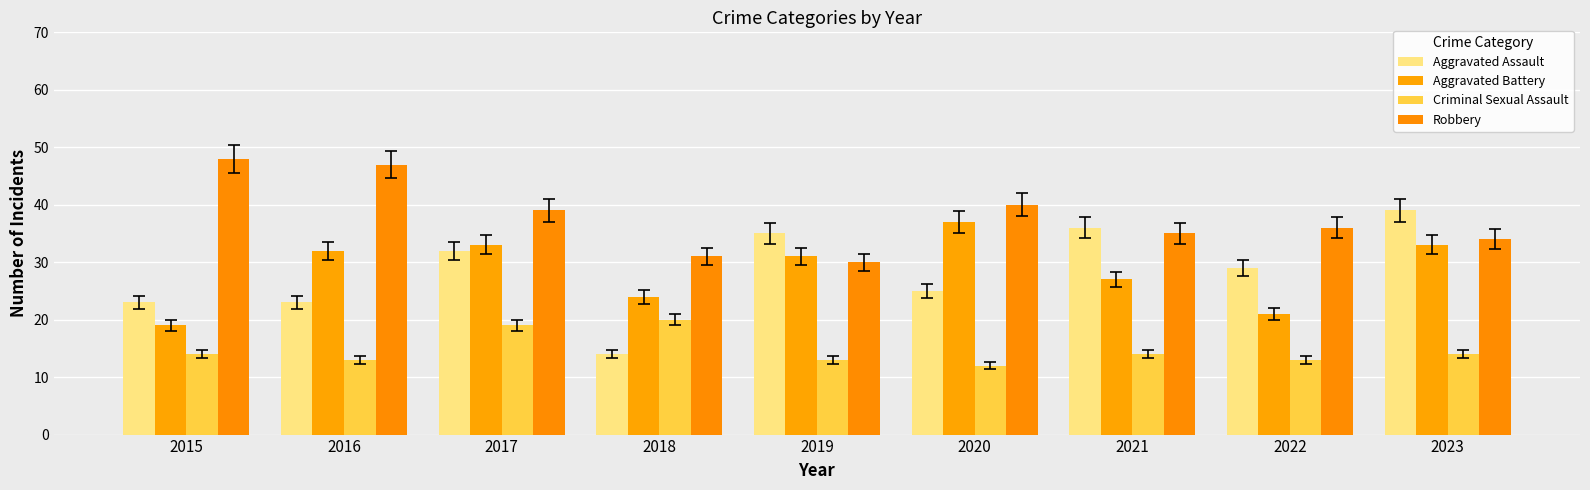

Which category has the lowest value across all series?

2020